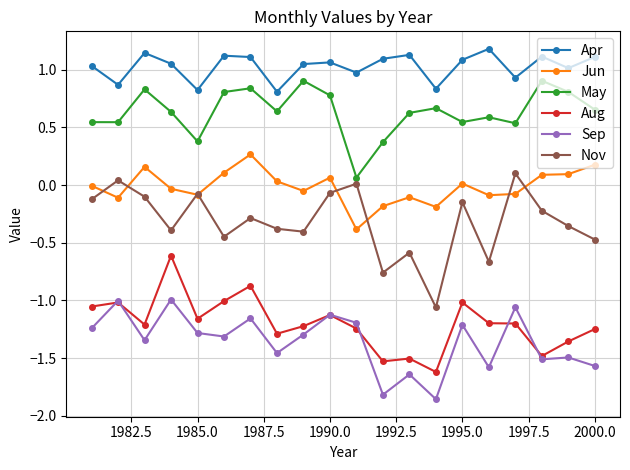

True or false: Nov and Aug intersect in this chart.

False